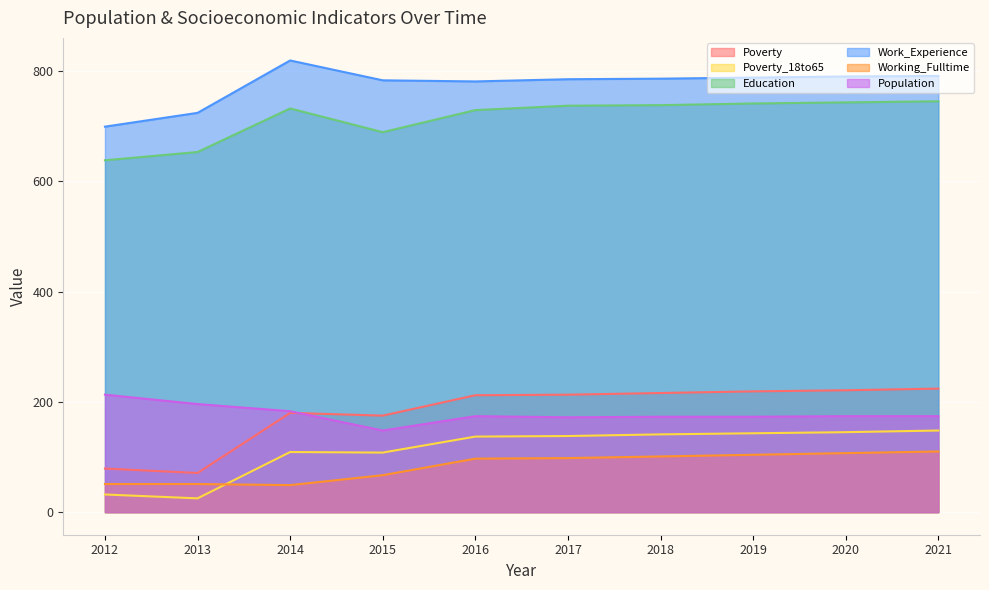

What is the value of the Poverty point at the 8th from the left?

219